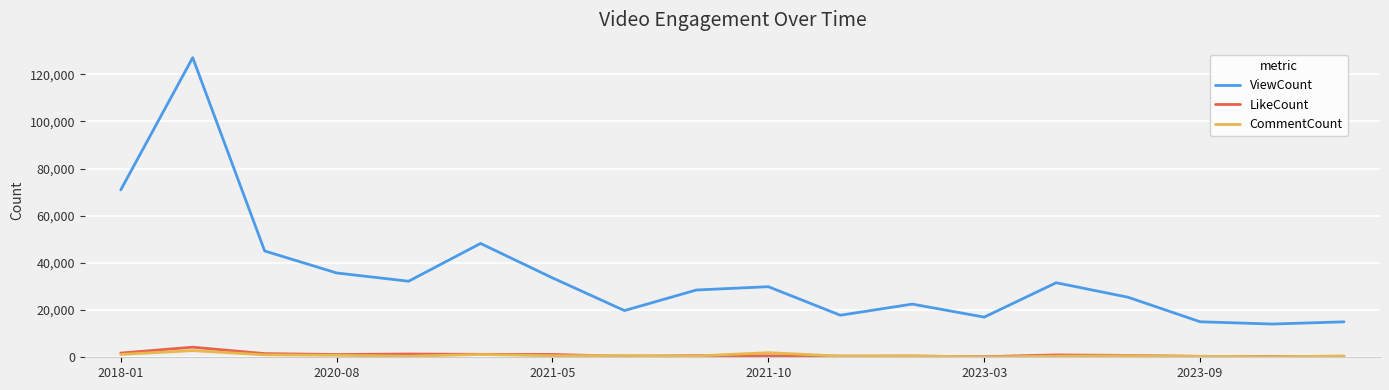

Which series has the largest total across all categories?

ViewCount